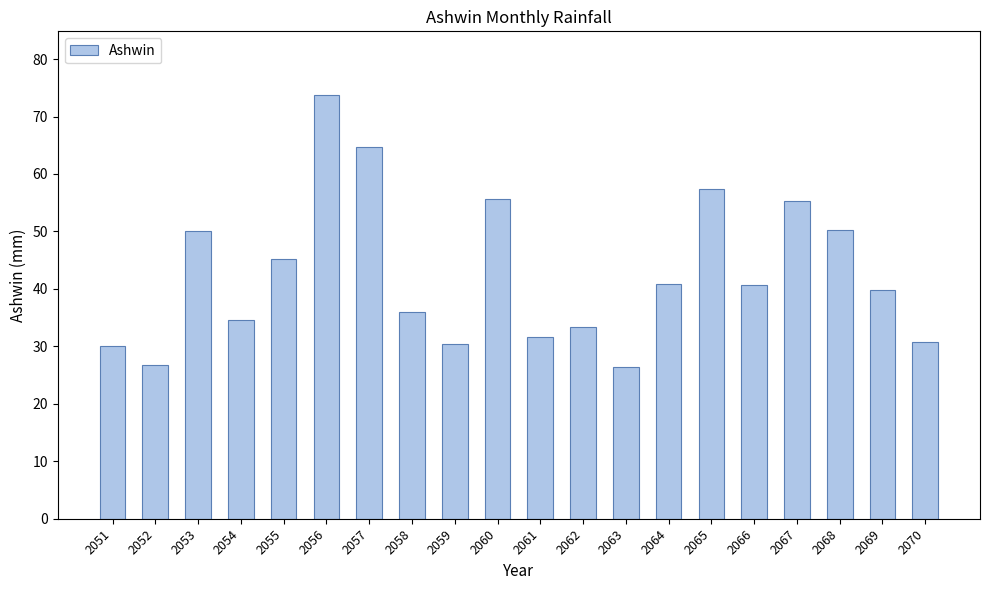

The value at 2068 is 35.2. True or false?

False